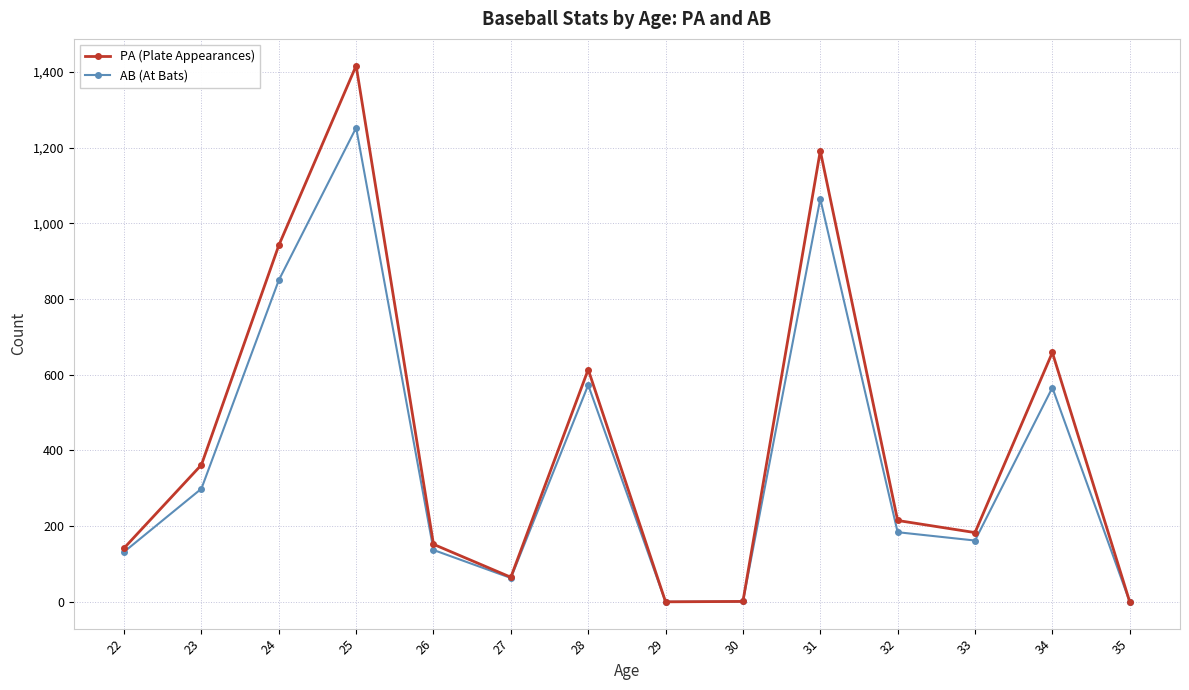

Which series has the largest total across all categories?

PA (Plate Appearances)